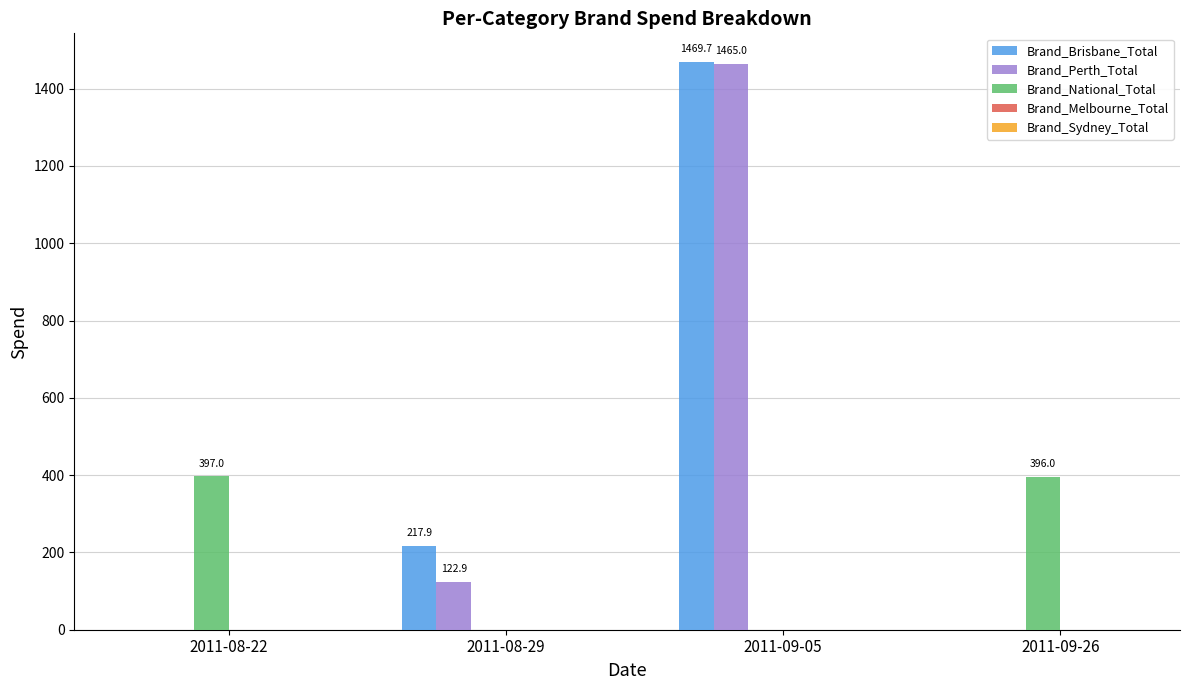

What is the total value across all series at 2011-09-05?

2934.7